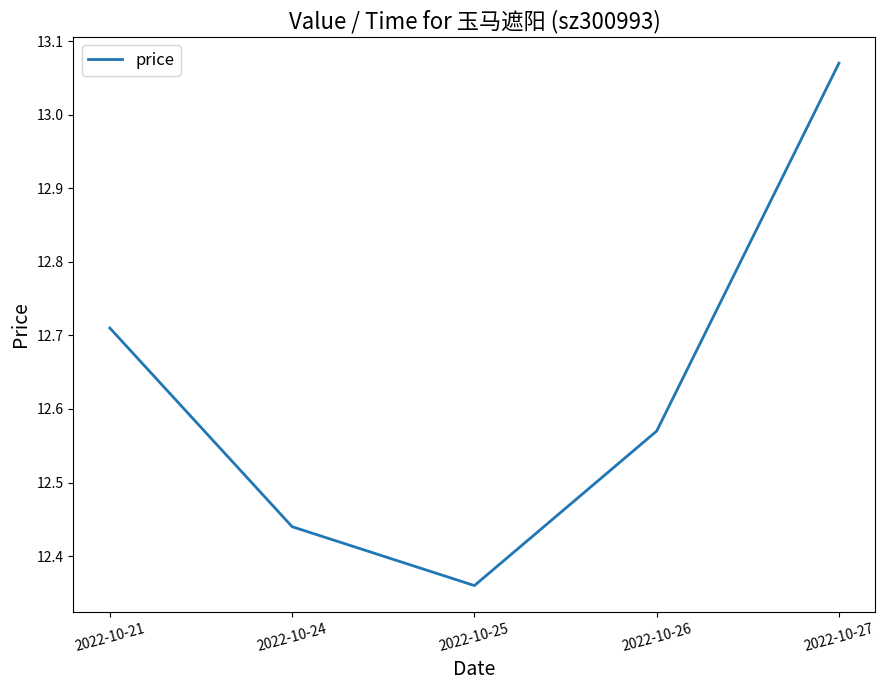

What is the change in value from 2022-10-26 to 2022-10-27?

+0.5